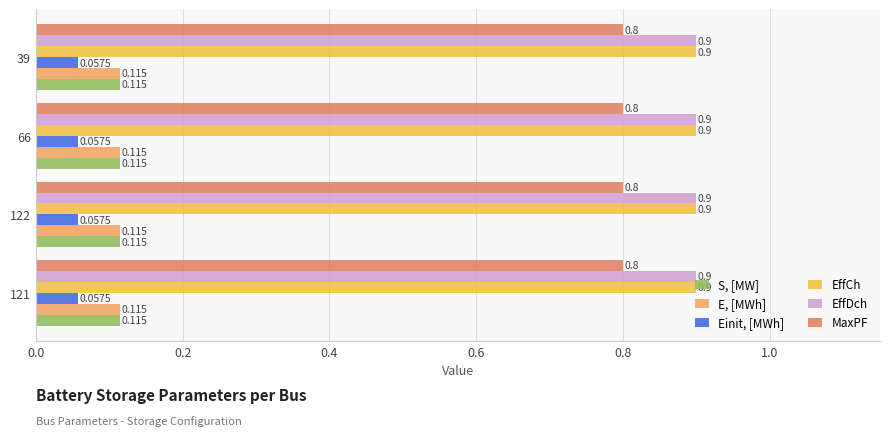

Count the number of categories in the chart.

4